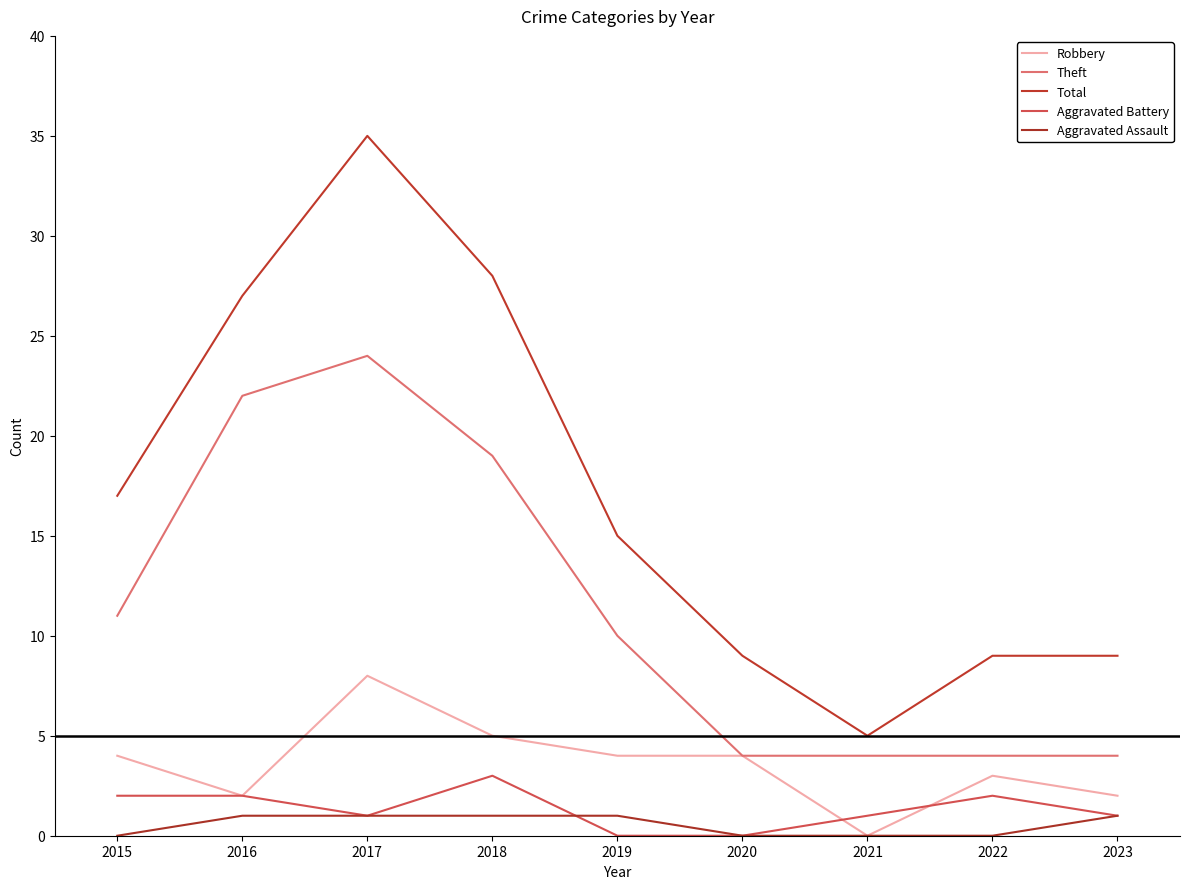

Which series has the largest total across all categories?

Total